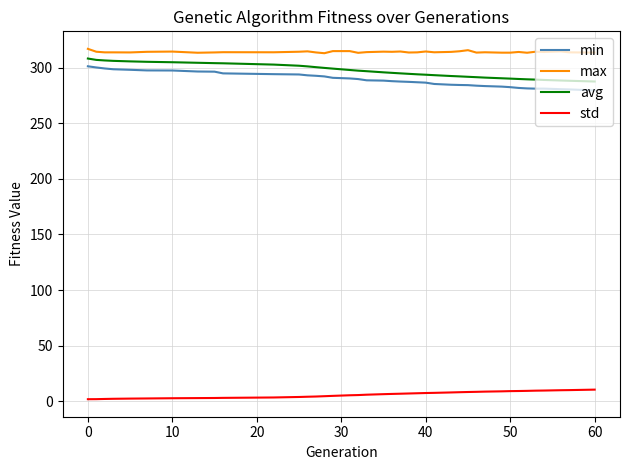

True or false: std and max cross at least once.

False